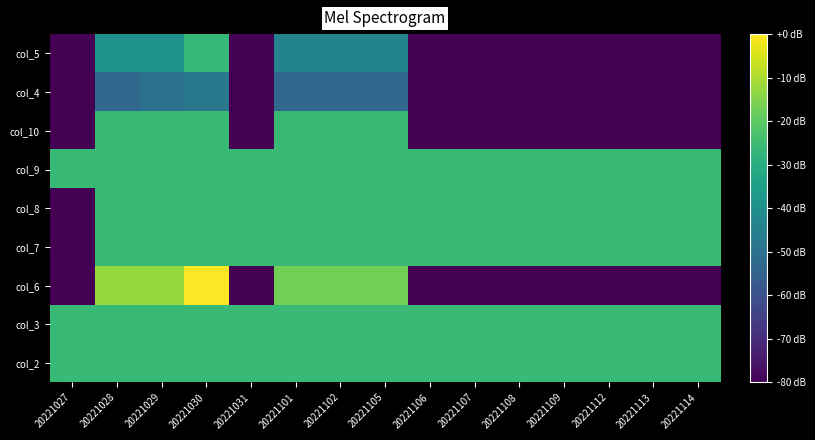

At how many categories does at least one series exceed 0?

15